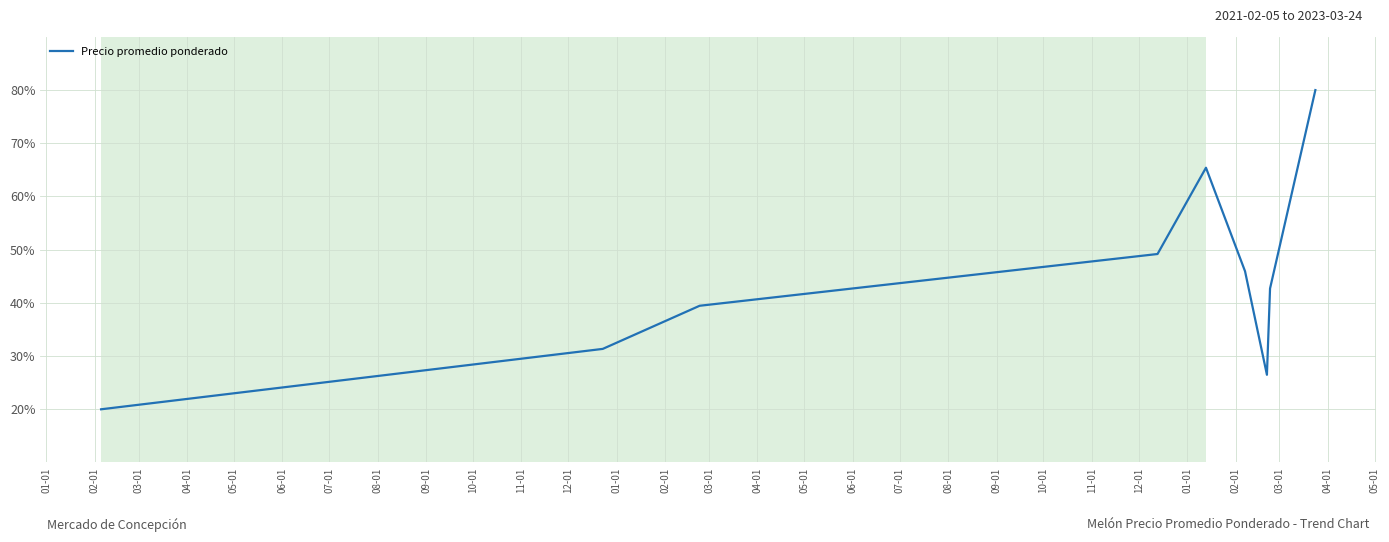

What is the smallest value displayed?

20.0